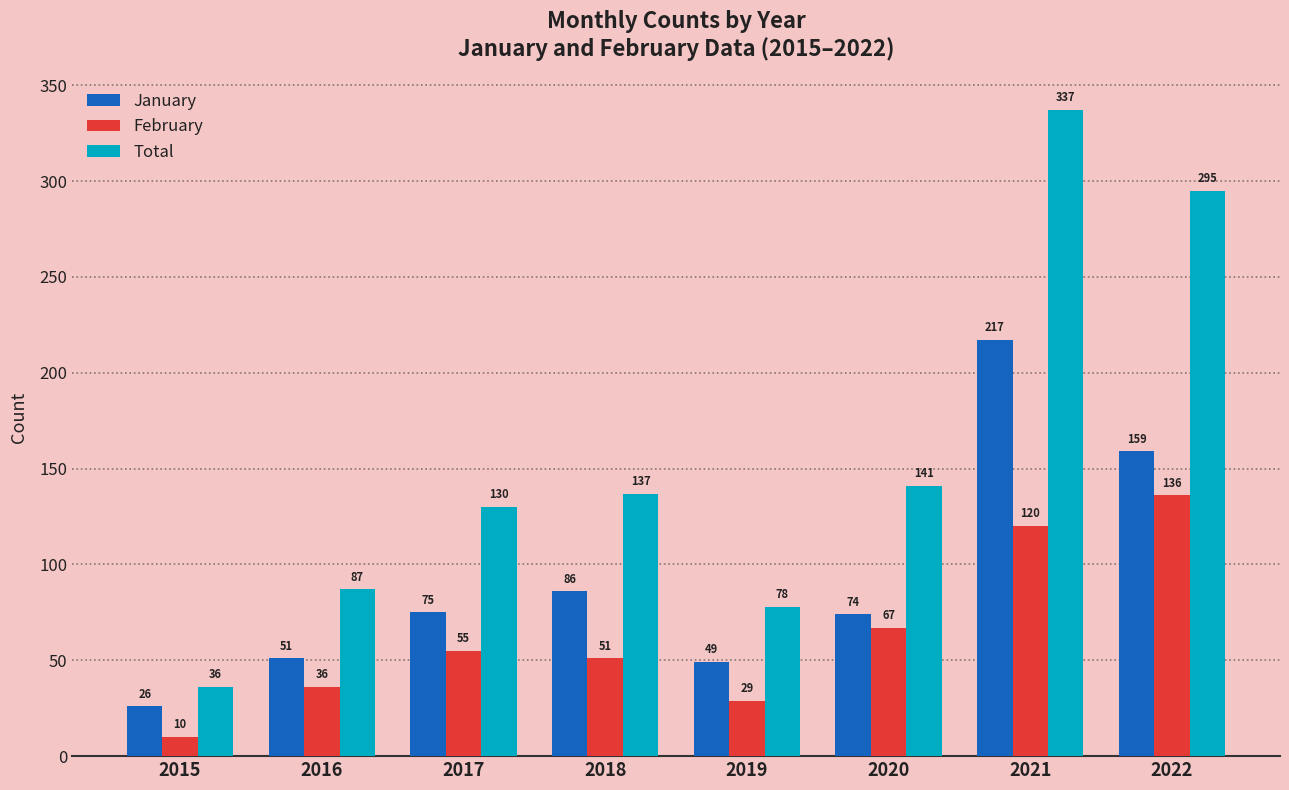

True or false: January has a value of 217 at 2021.

True